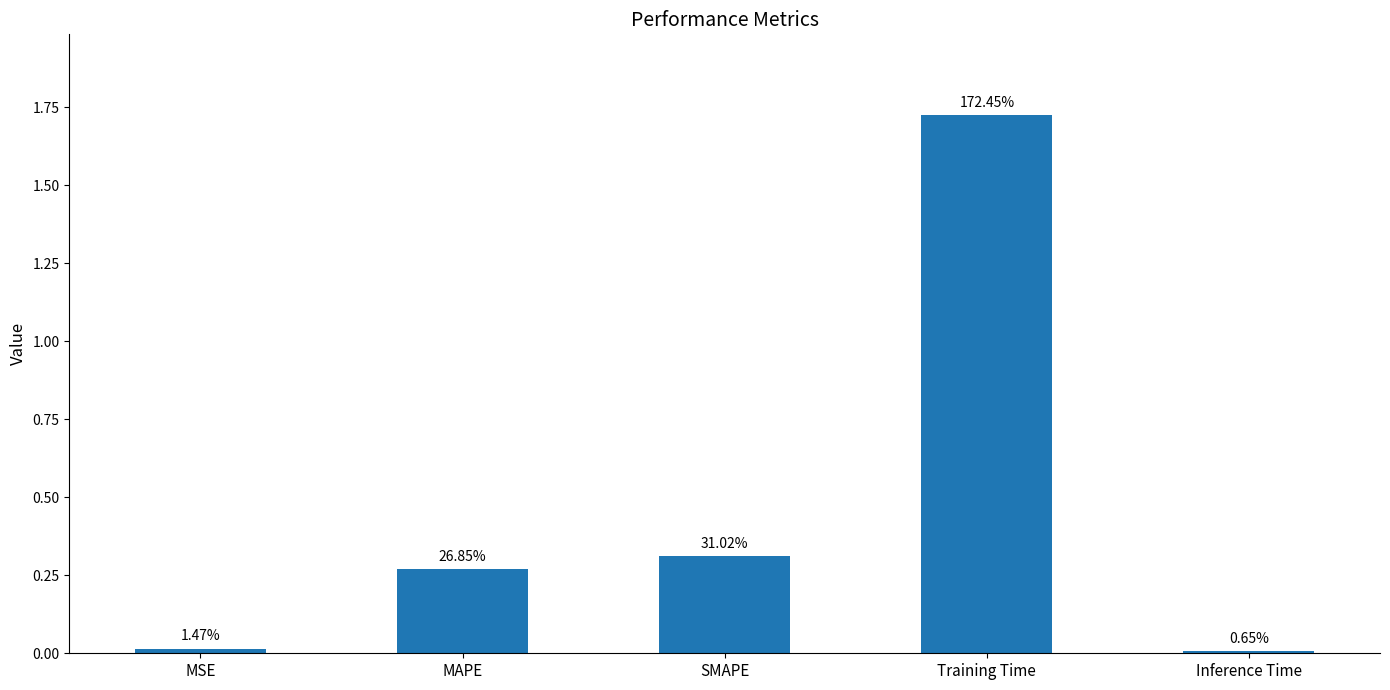

Does the chart contain any negative values?

No